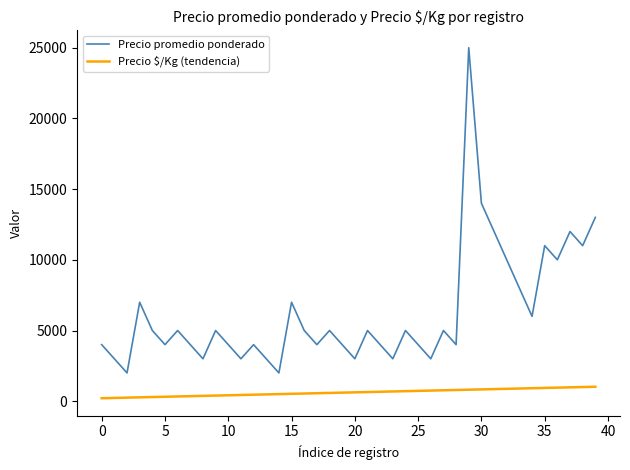

Which series has the largest range (max minus min)?

Precio promedio ponderado